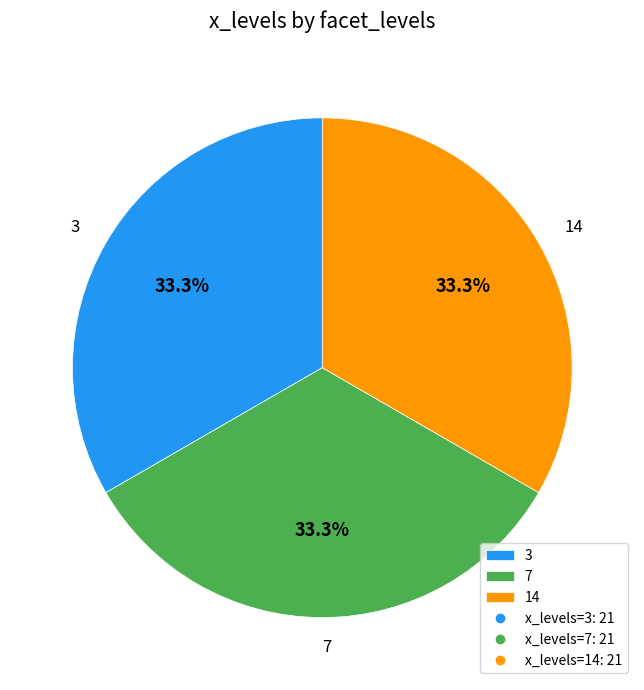

To the nearest percent, what is the difference between the largest and smallest slice percentages?

0%